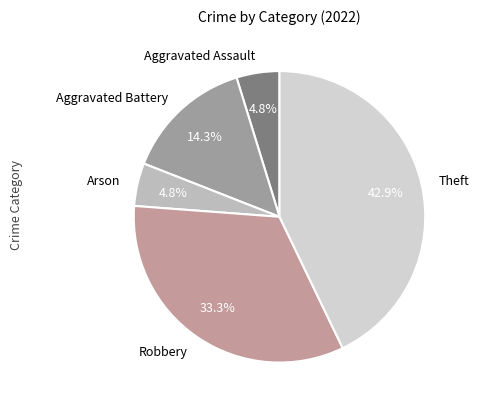

Is there any slice that represents more than half of the pie?

No